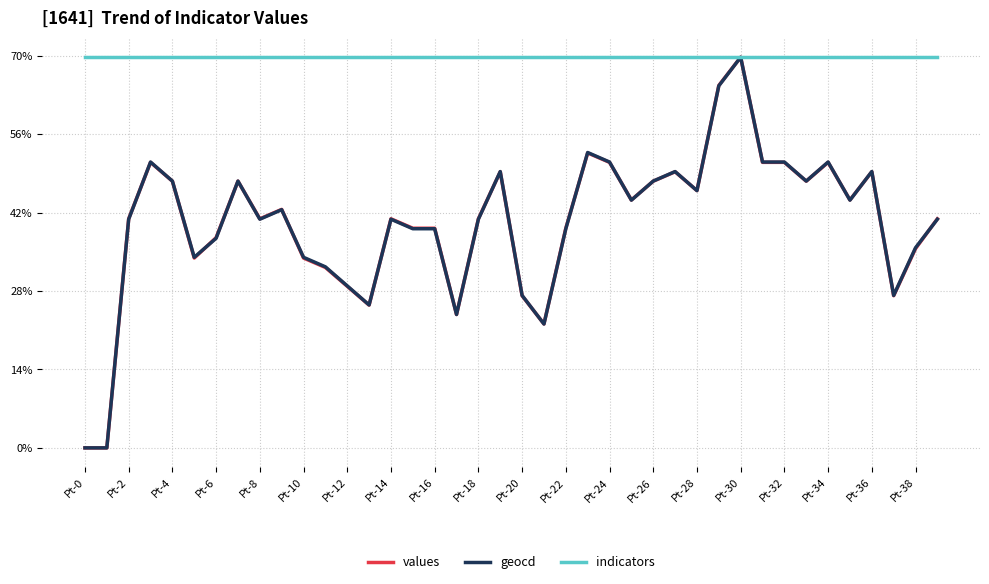

At which category does the chart reach its minimum across all series?

Pt-0